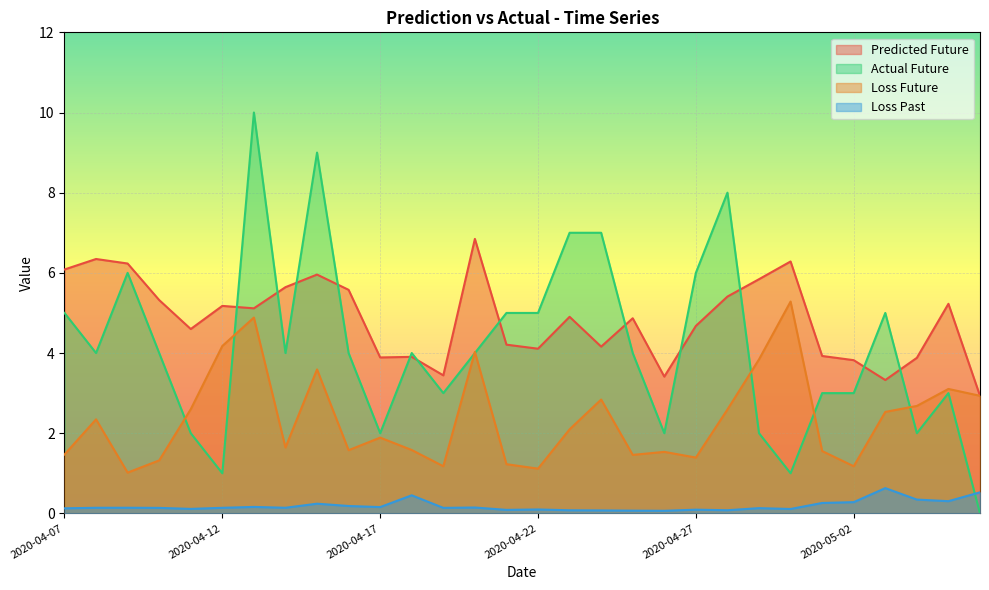

How many interior local valleys does the list_loss_past series have?

9